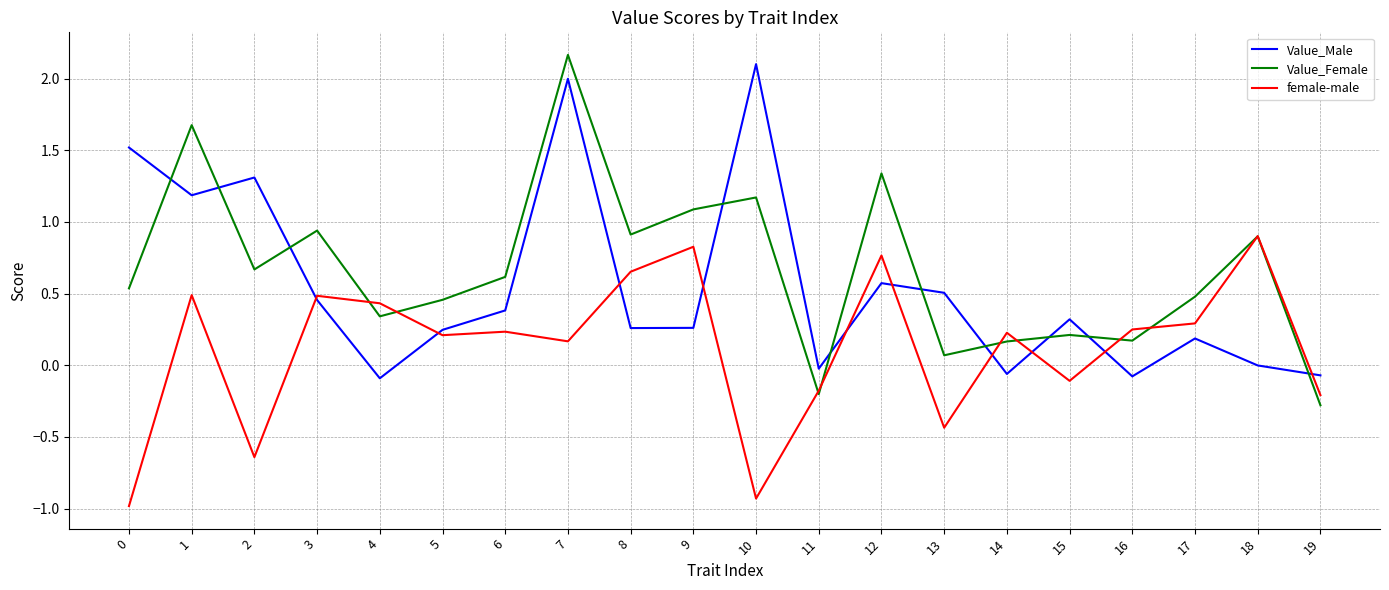

At which label does Value_Male reach its peak?

10